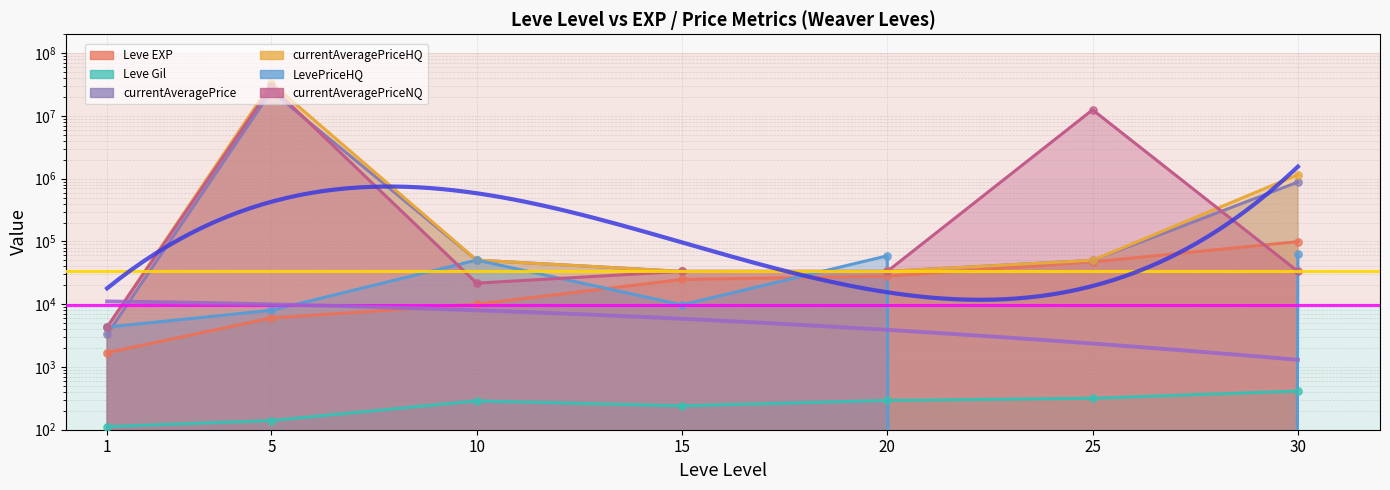

At which category is the sum across all series the highest?

5